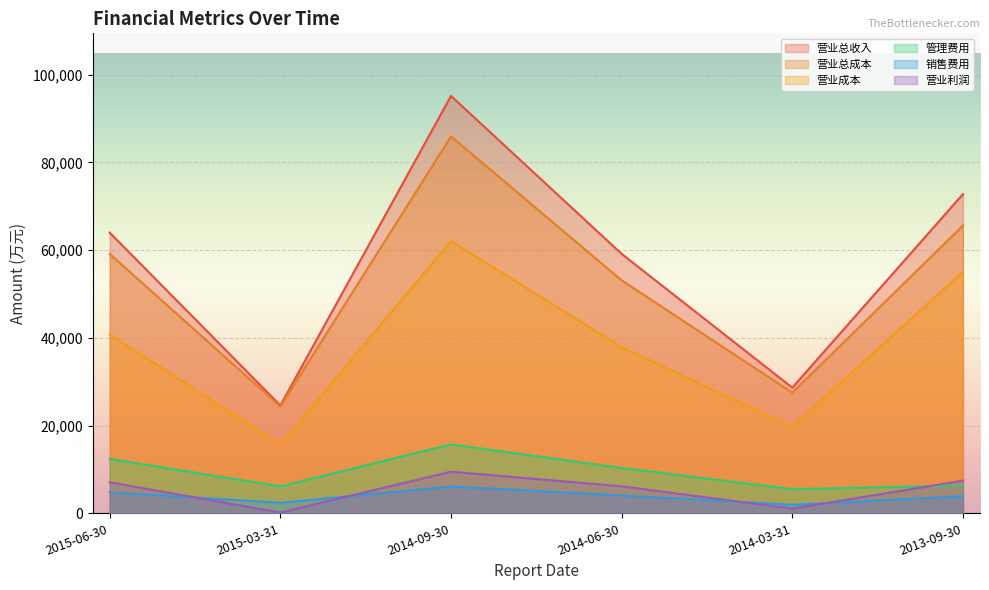

Is the value of 营业总收入 at 2015-06-30 greater than the value of 营业总成本 at 2013-09-30?

No